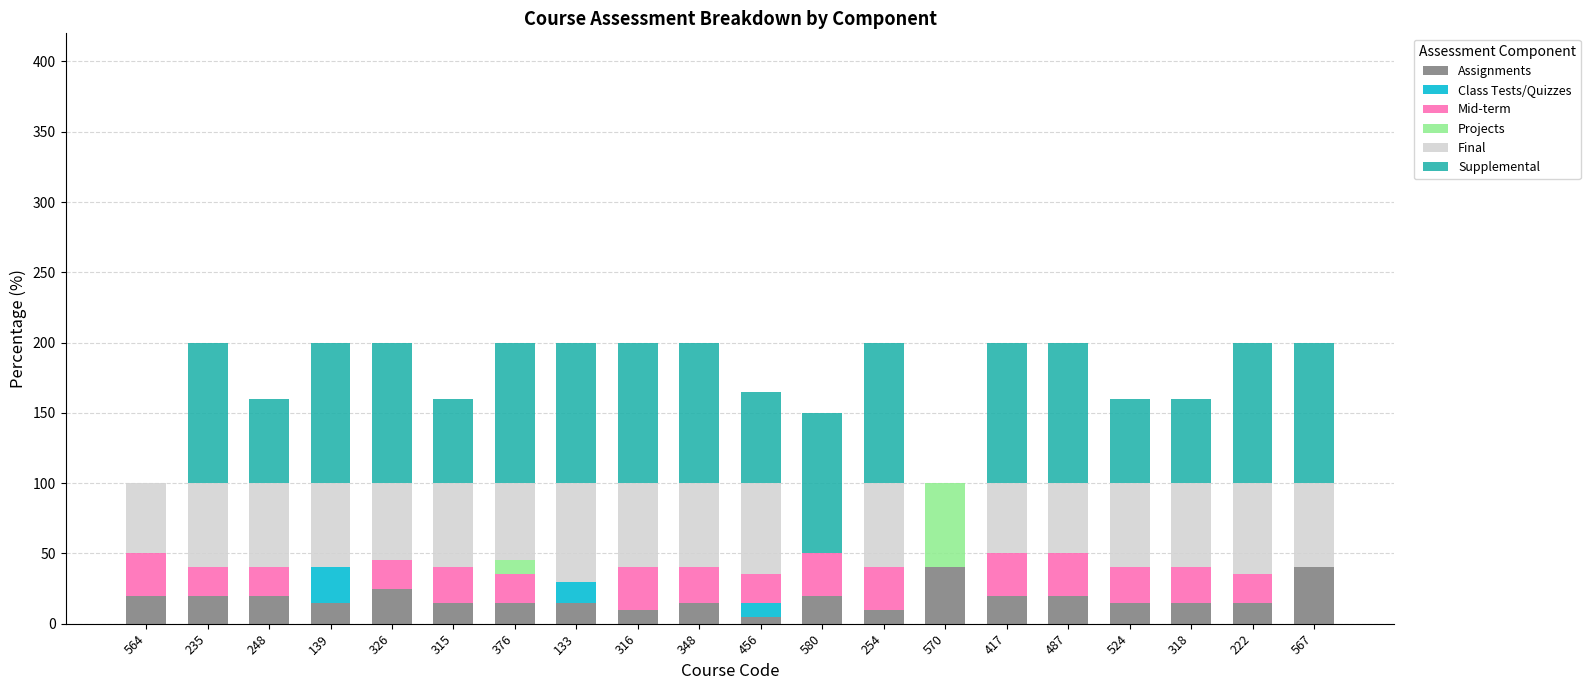

What is the label of the 19th bar from the right?

235